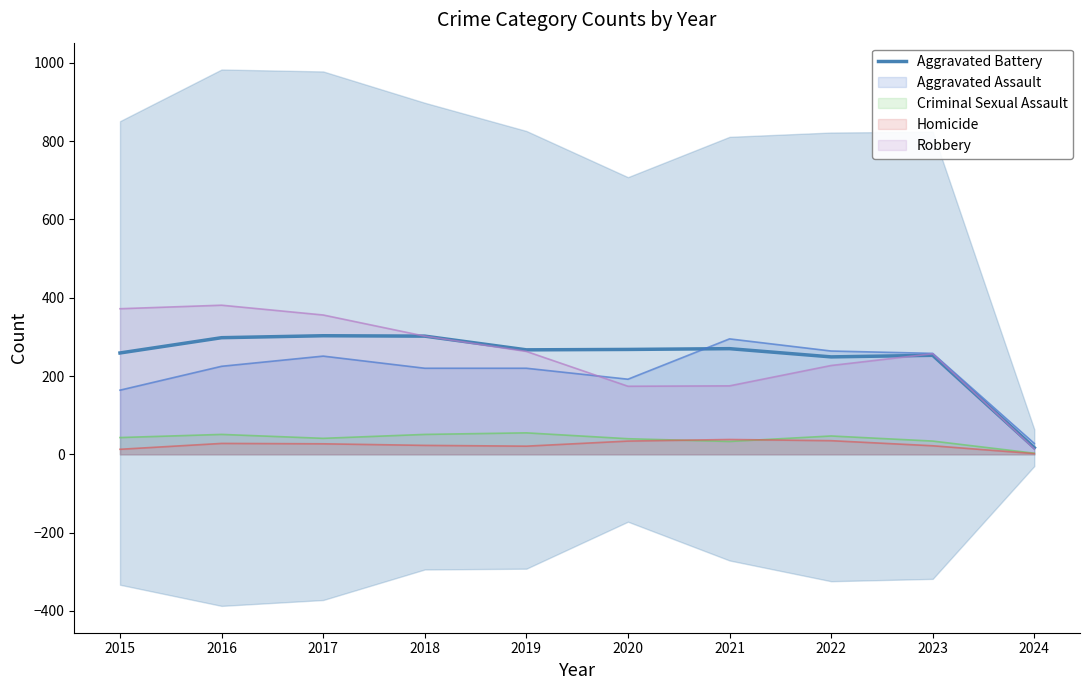

Reading left to right, what are all the values shown in this chart?

259	298	303	302	267	268	270	249	253	17